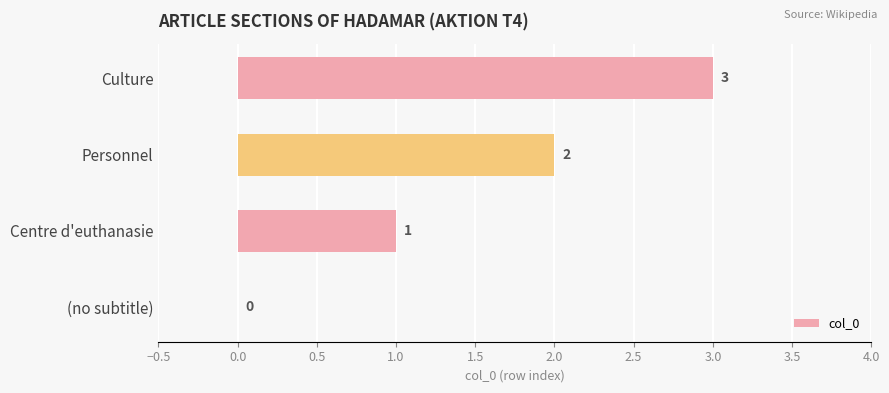

How many values are above zero?

3